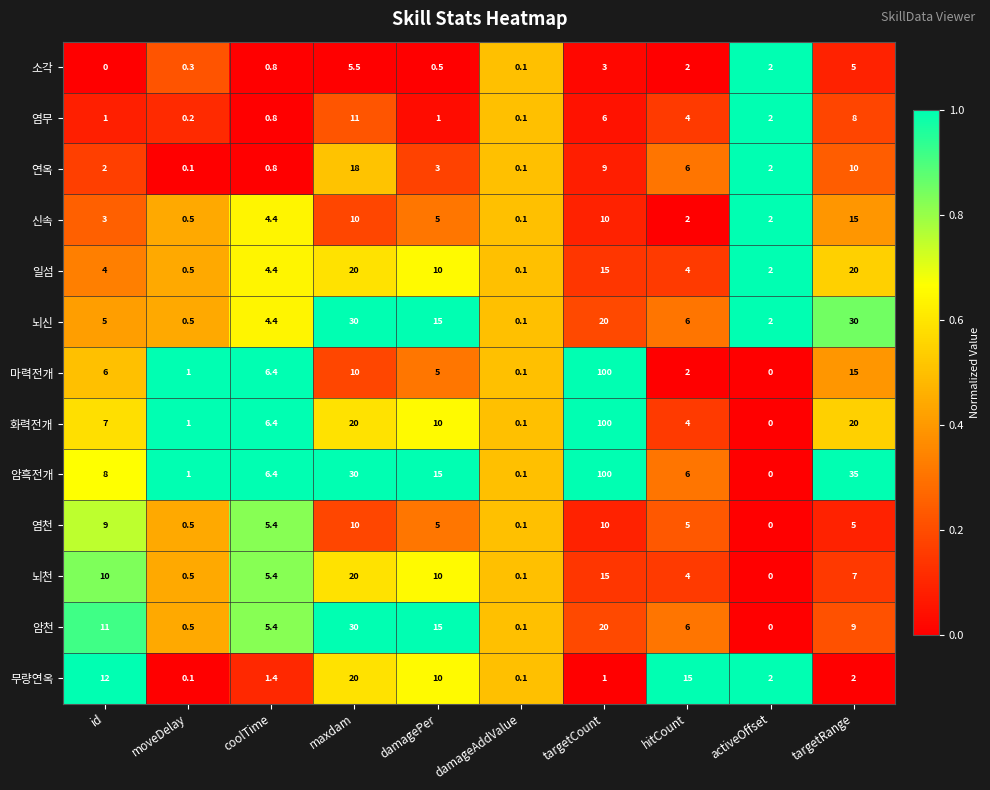

Read the 소각 value at targetCount.

3.0